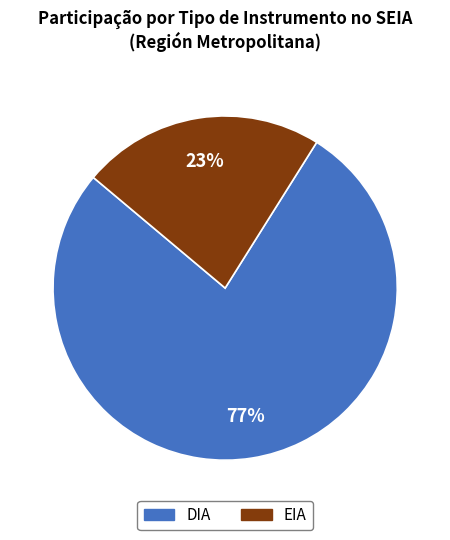

Is it true that DIA is 90% of the pie?

False